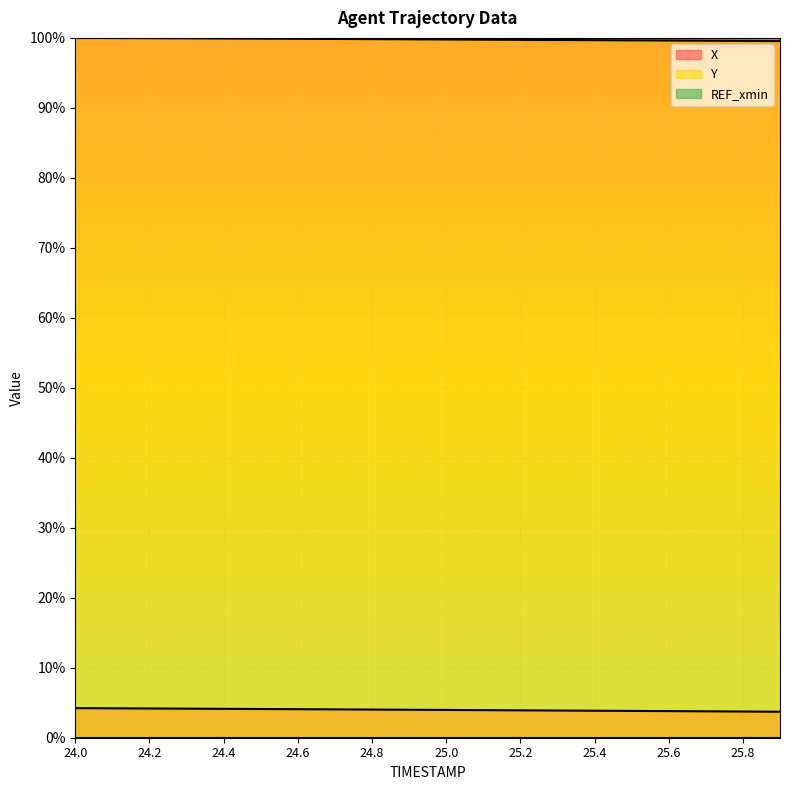

What is the spread (max minus min) of values at 24.1?

1.0